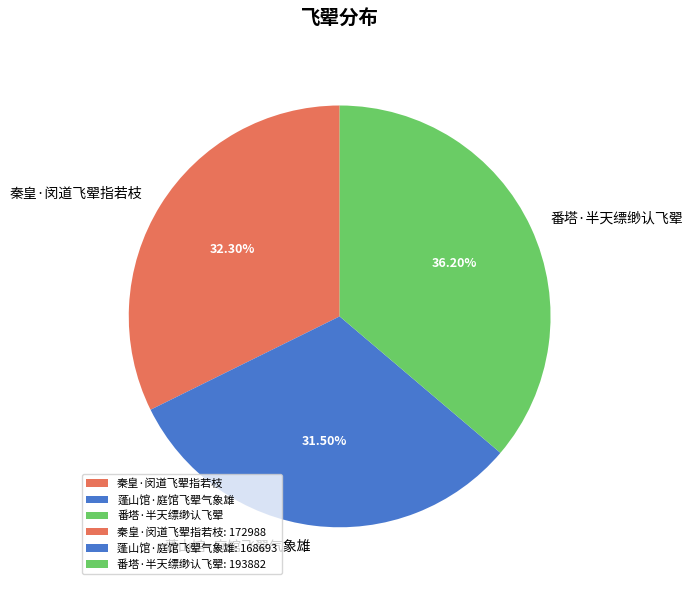

What is the smallest slice in the pie chart?

蓬山馆·庭馆飞翚气象雄